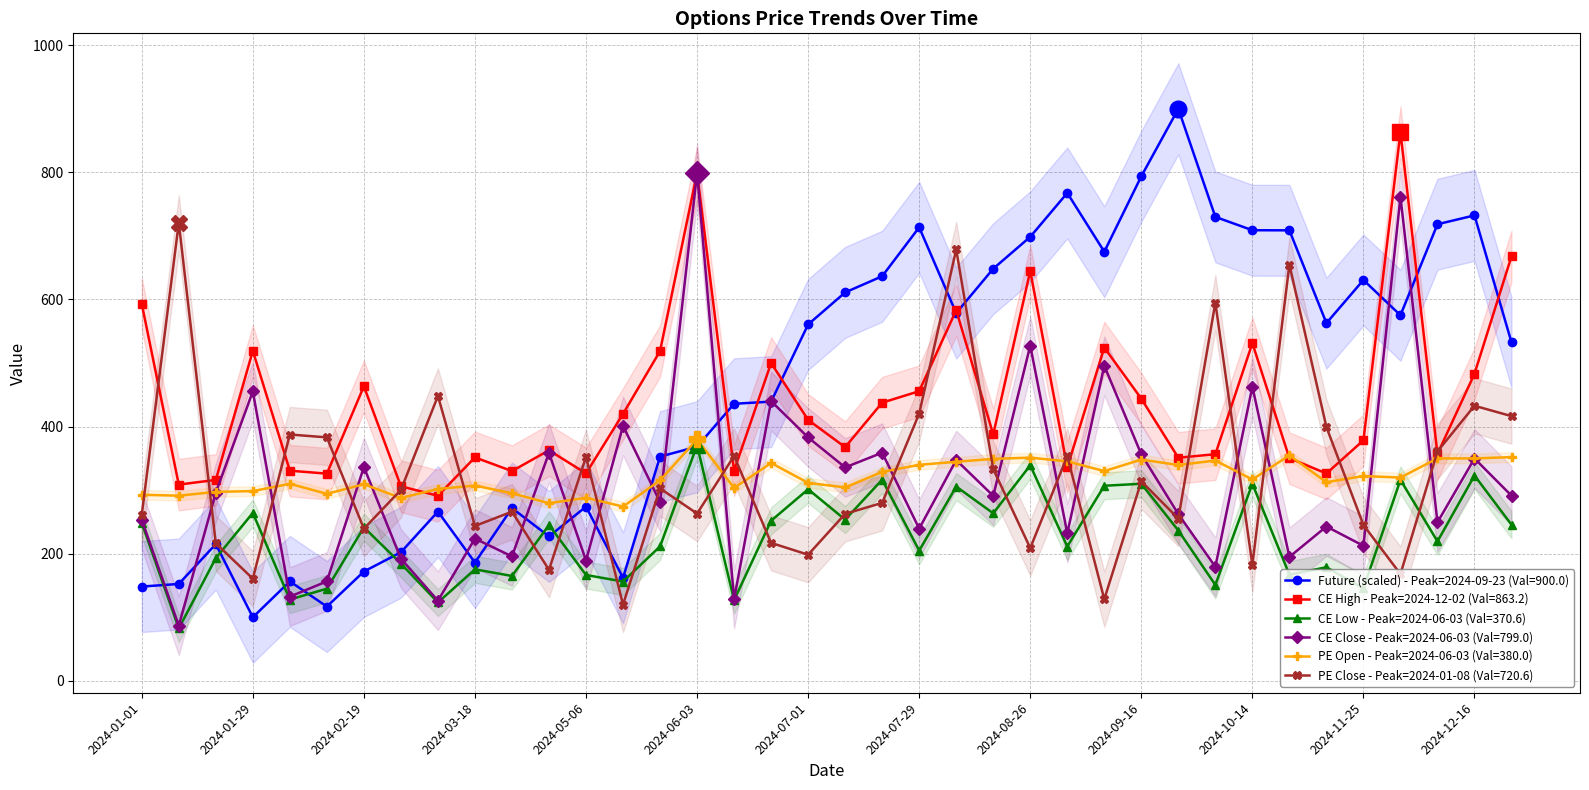

What is the difference between the maximum and minimum values in the CE Low series?

288.1